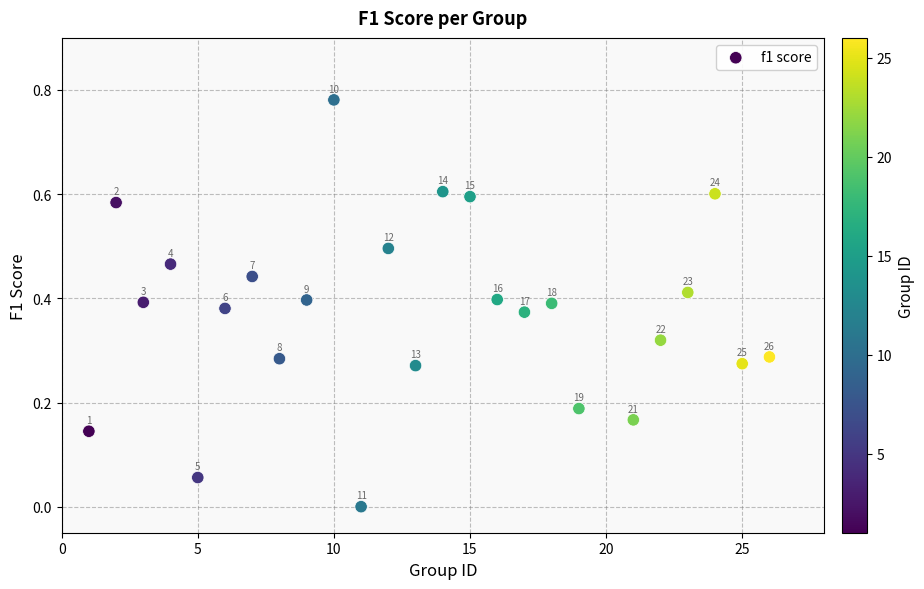

What is the range of X values (max minus min)?

25.0